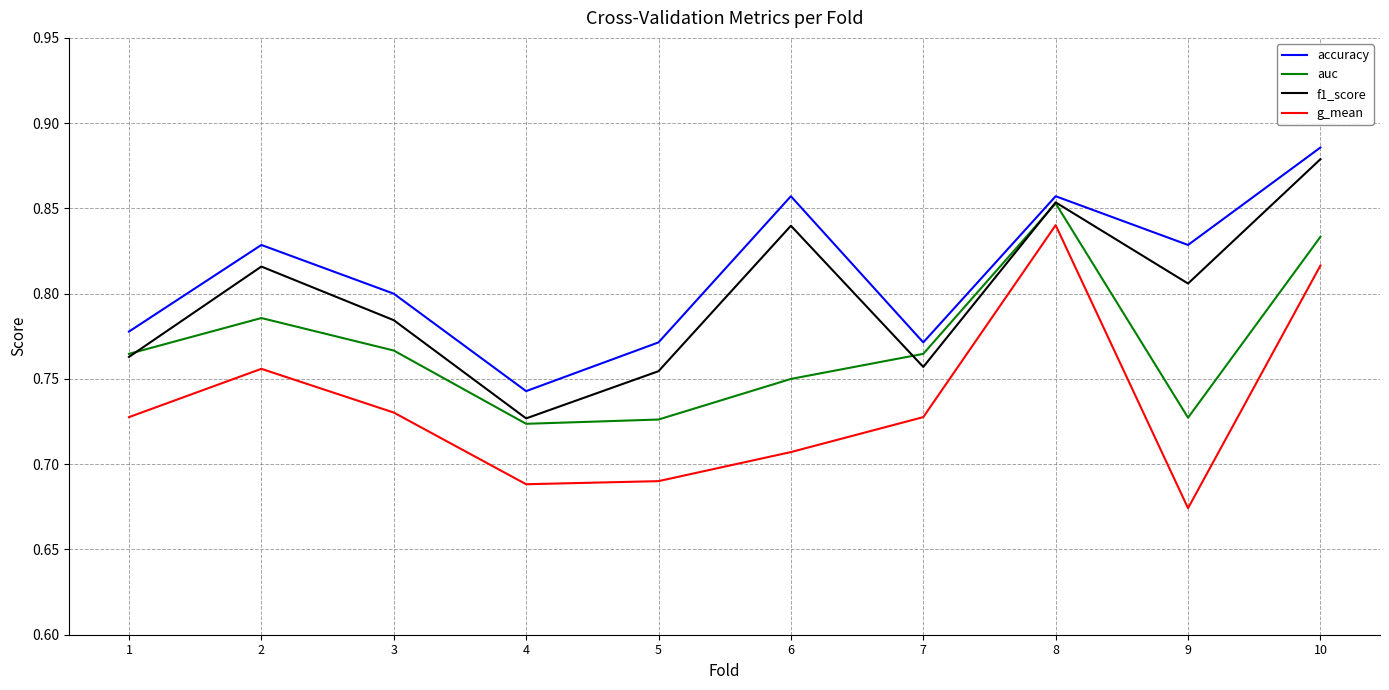

Where is accuracy nearest to the value 0?

4